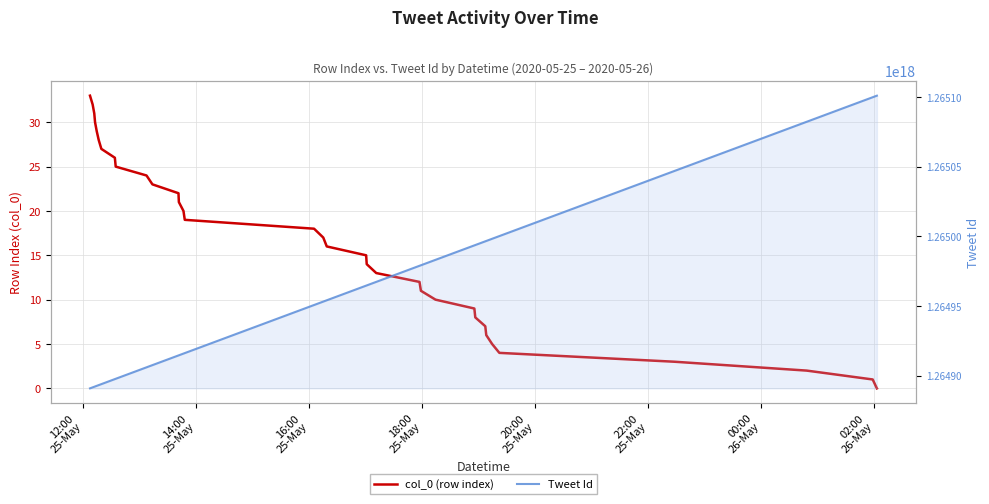

Is this an area chart (filled region under the line)?

No